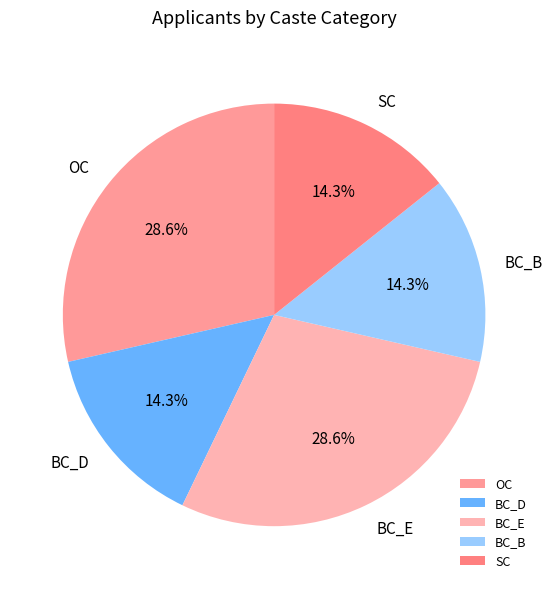

Which has a higher value, SC or BC_E?

BC_E